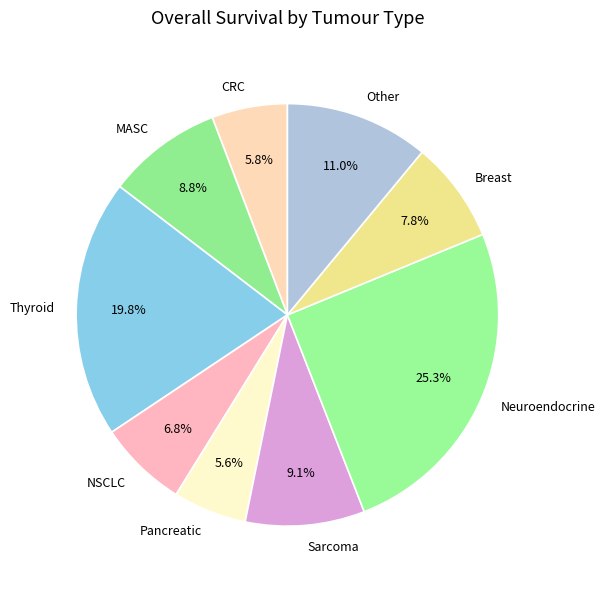

Is Thyroid the majority of the pie?

No